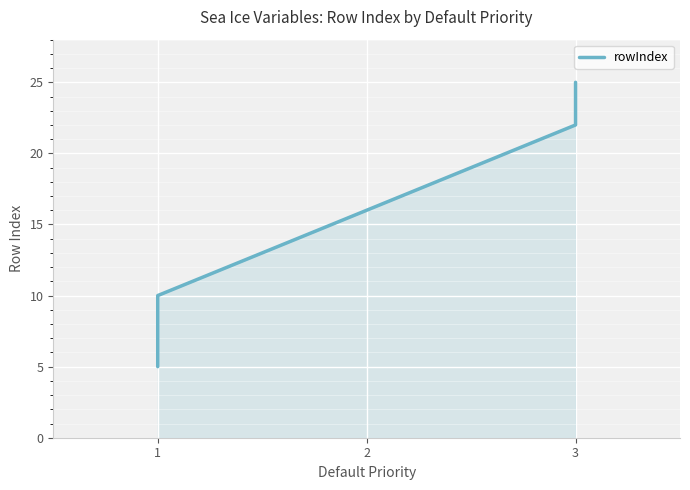

What is the minimum value shown in the chart?

5